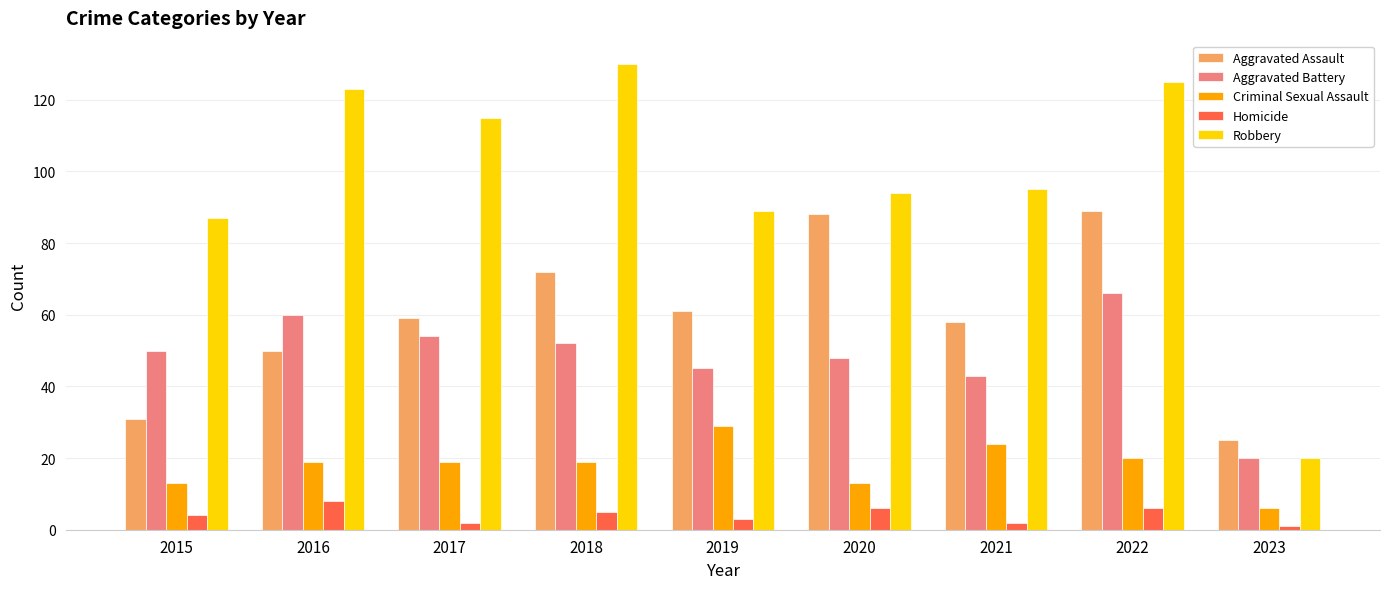

What is the difference between the highest and lowest values at 2021?

93